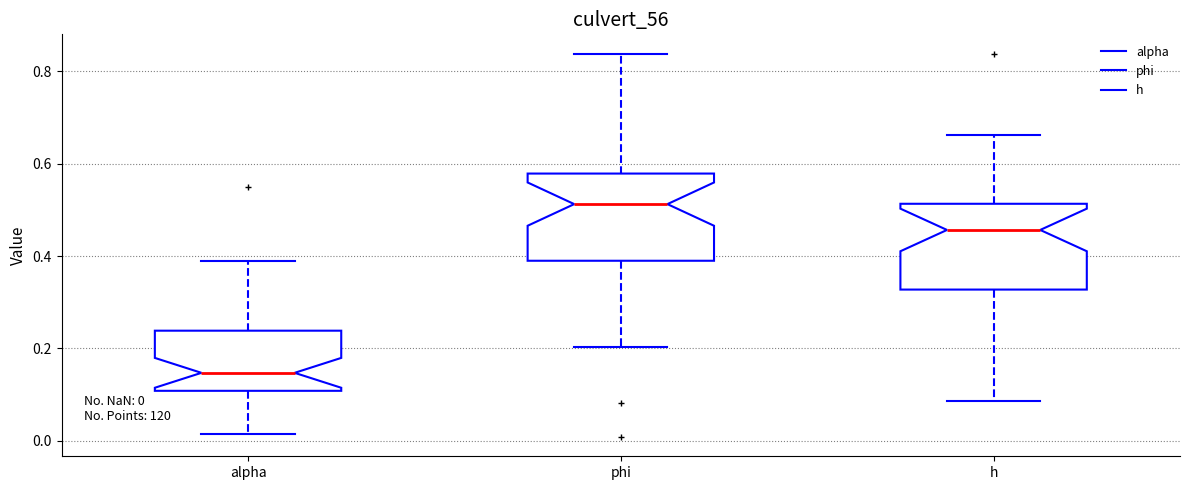

Which box has the lowest median line?

alpha